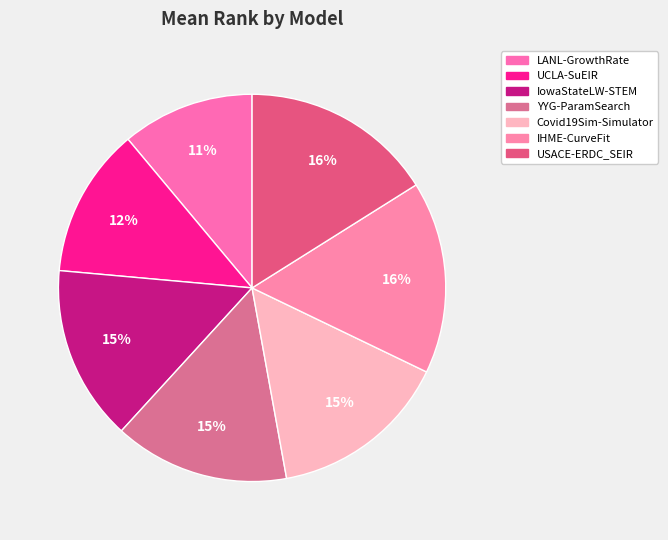

How much of the chart is everything except LANL-GrowthRate?

88.9%